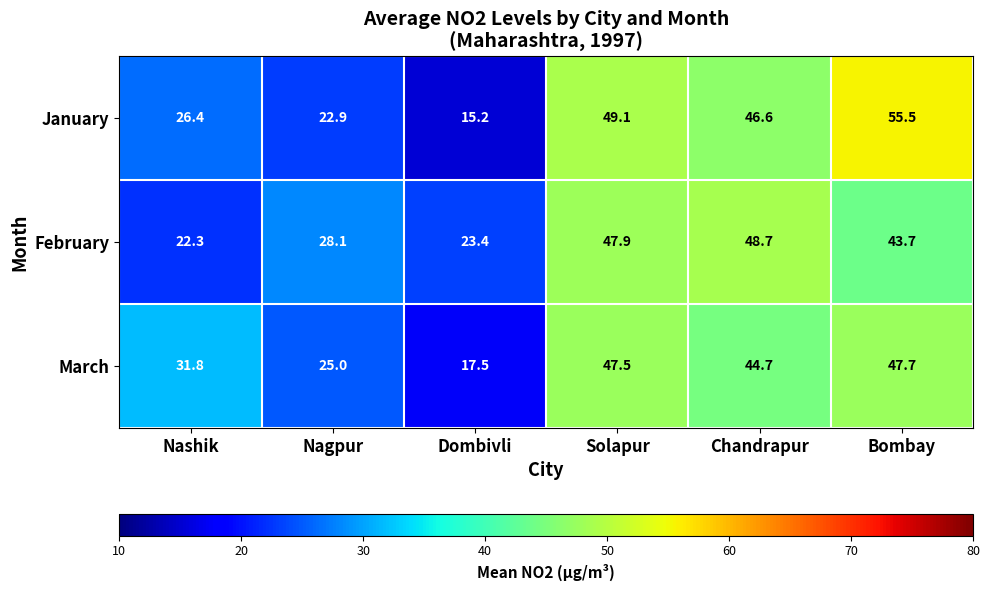

What is the difference between the highest and lowest values at Bombay?

11.8